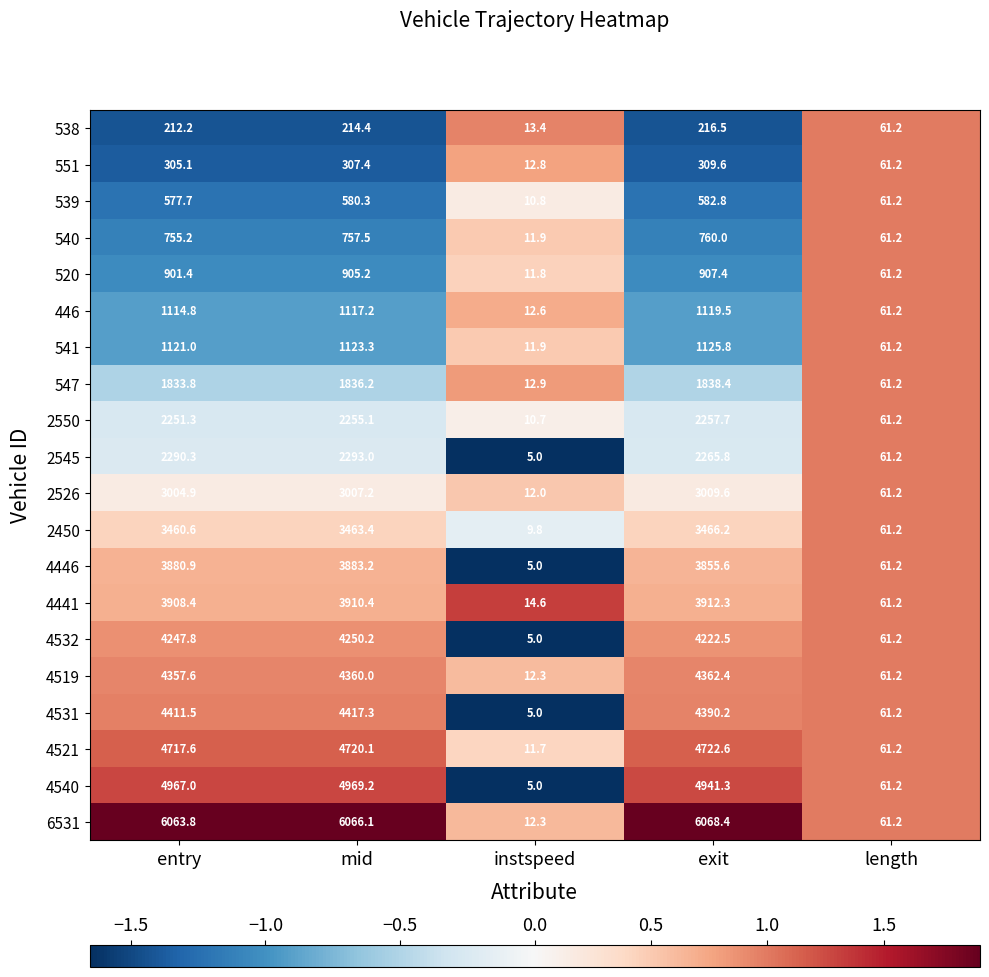

Which series has the largest total across all categories?

6531